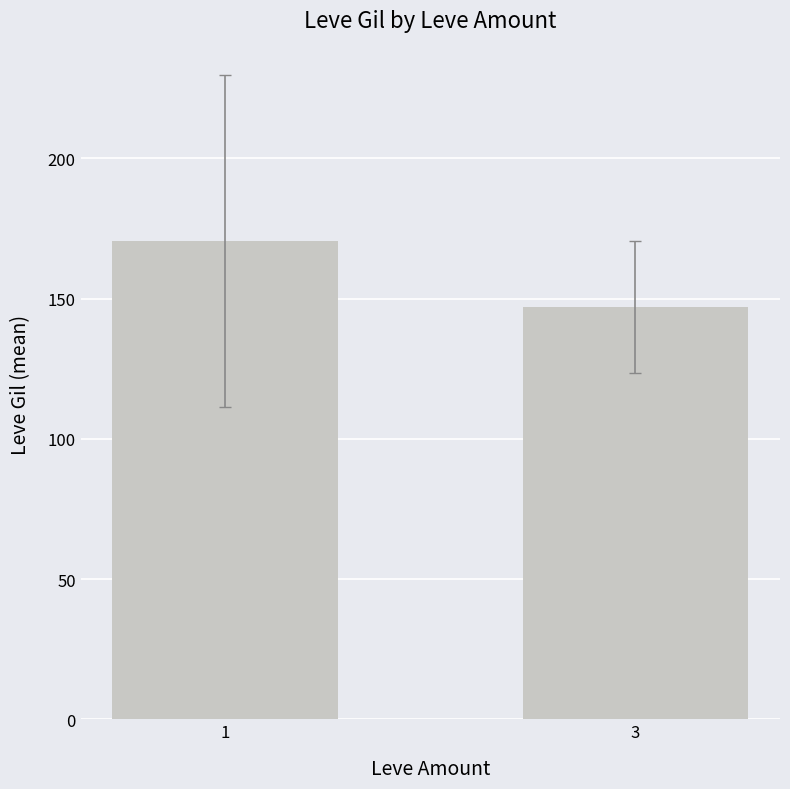

Does the chart contain stacked bars?

No